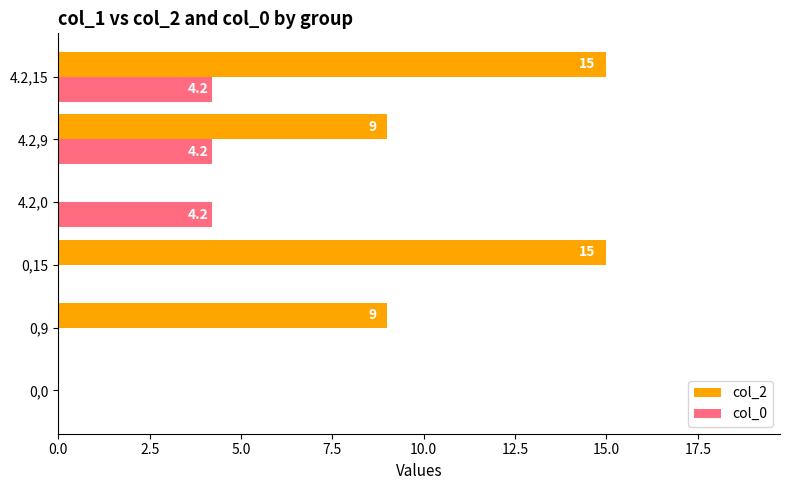

What is the greatest value displayed?

15.0